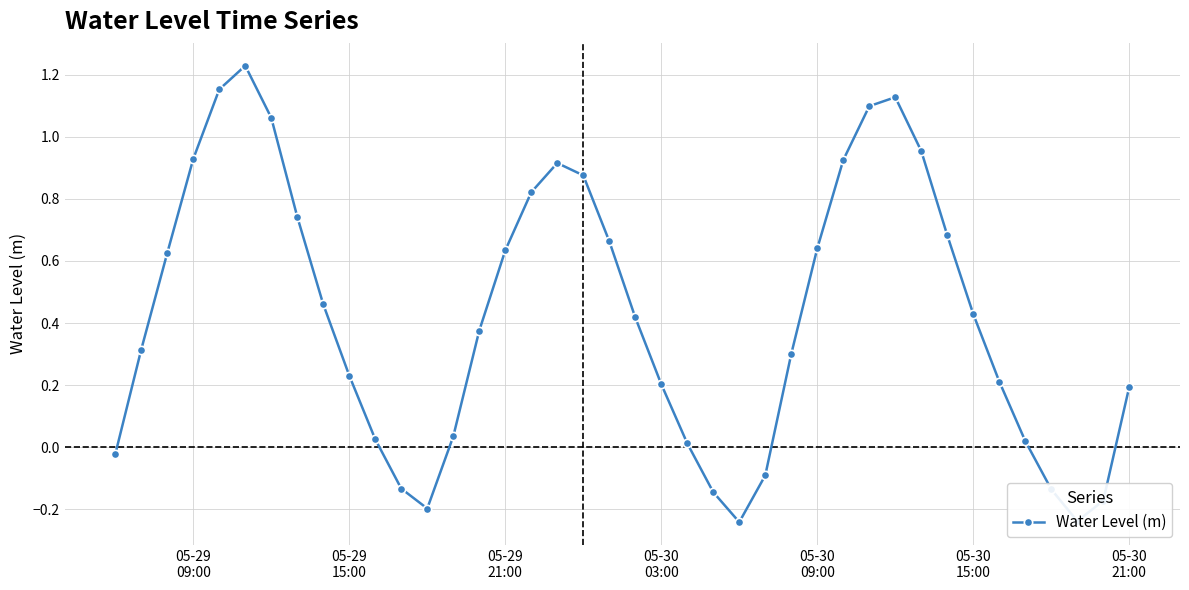

What is the difference between the maximum and minimum values?

1.5